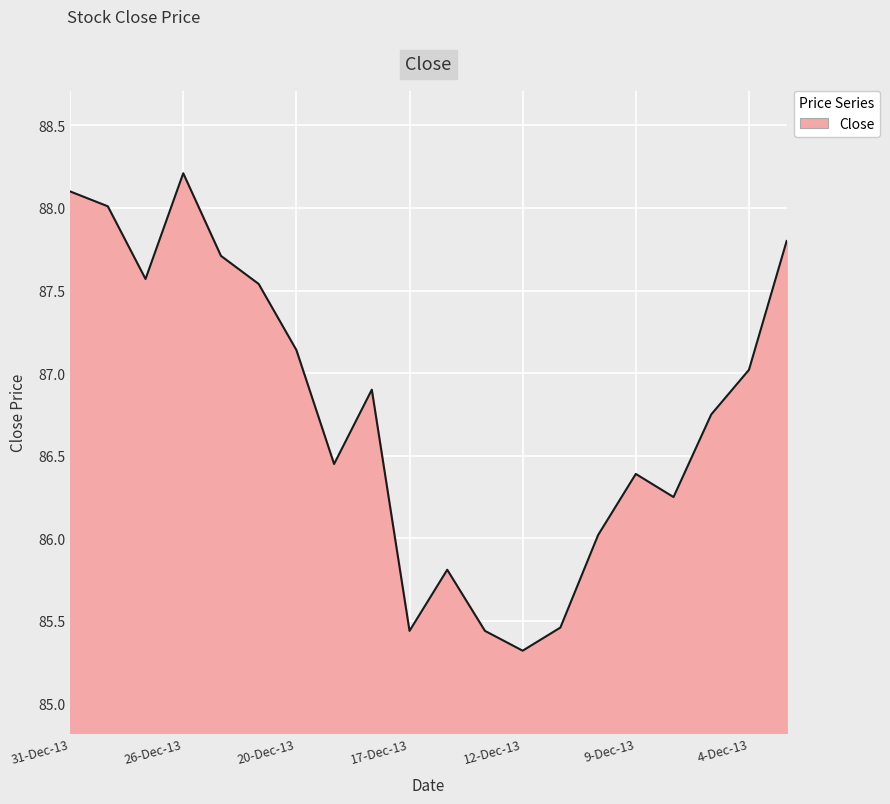

What is the smallest value displayed?

85.3